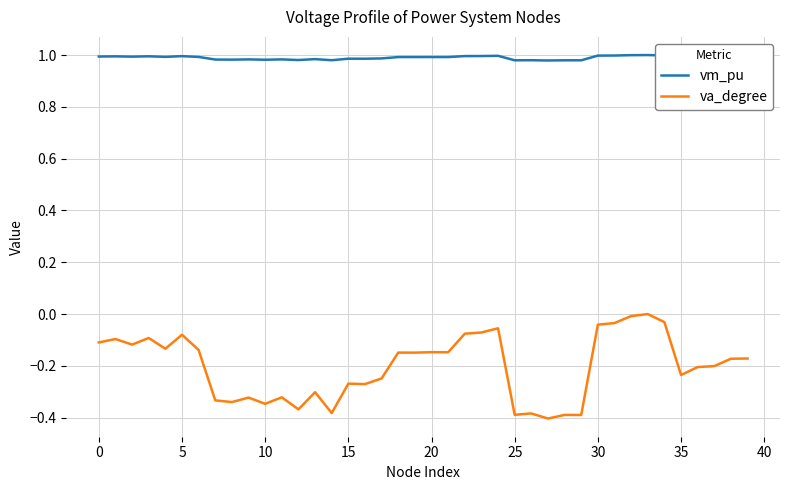

How many distinct data groups are displayed?

2